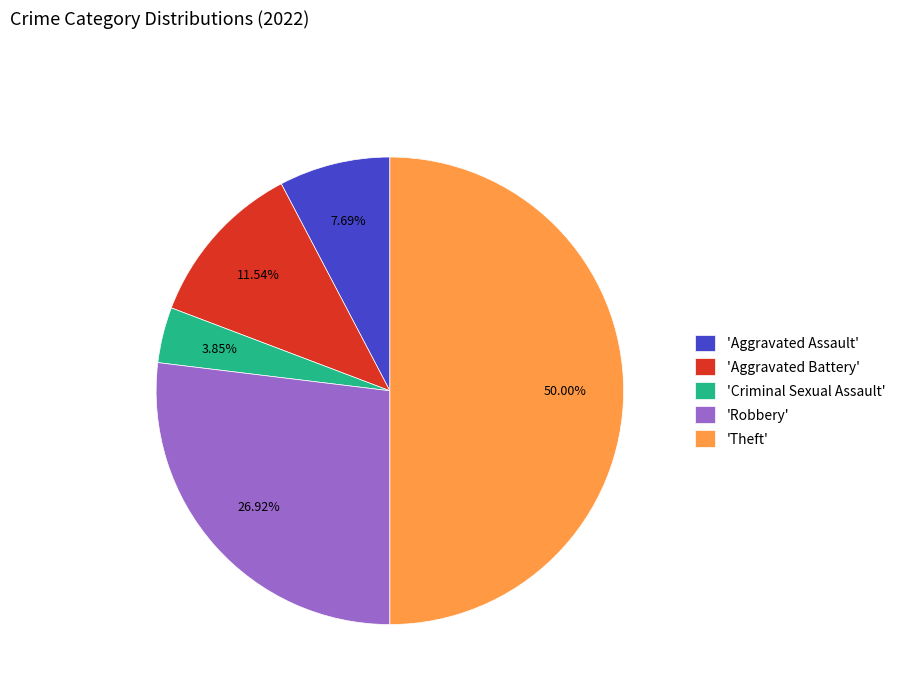

To the nearest percent, what is the difference between the largest and smallest slice percentages?

46%